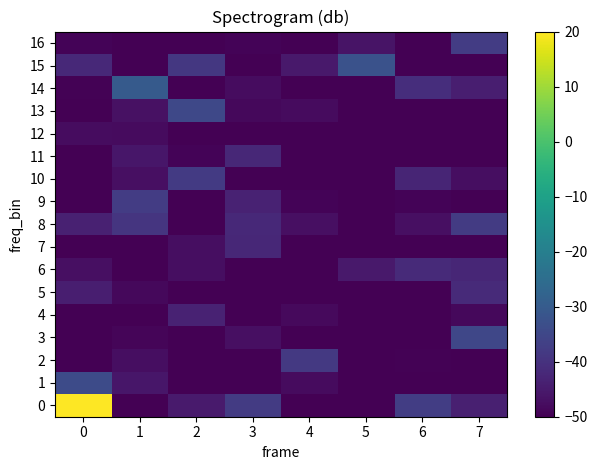

What is the minimum value shown in the chart?

-50.0